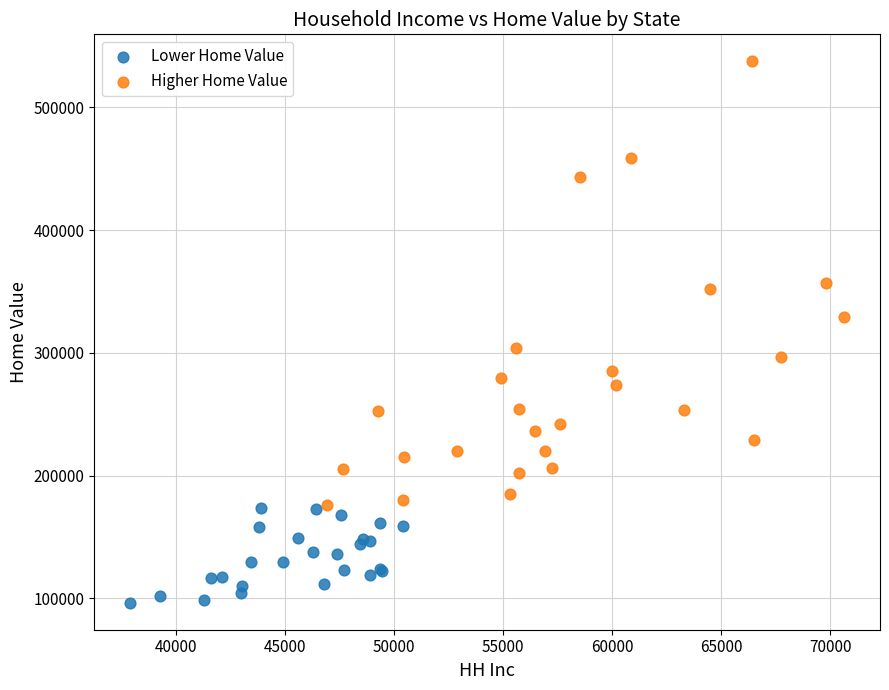

Which series contains the lowest Y value?

Lower Home Value